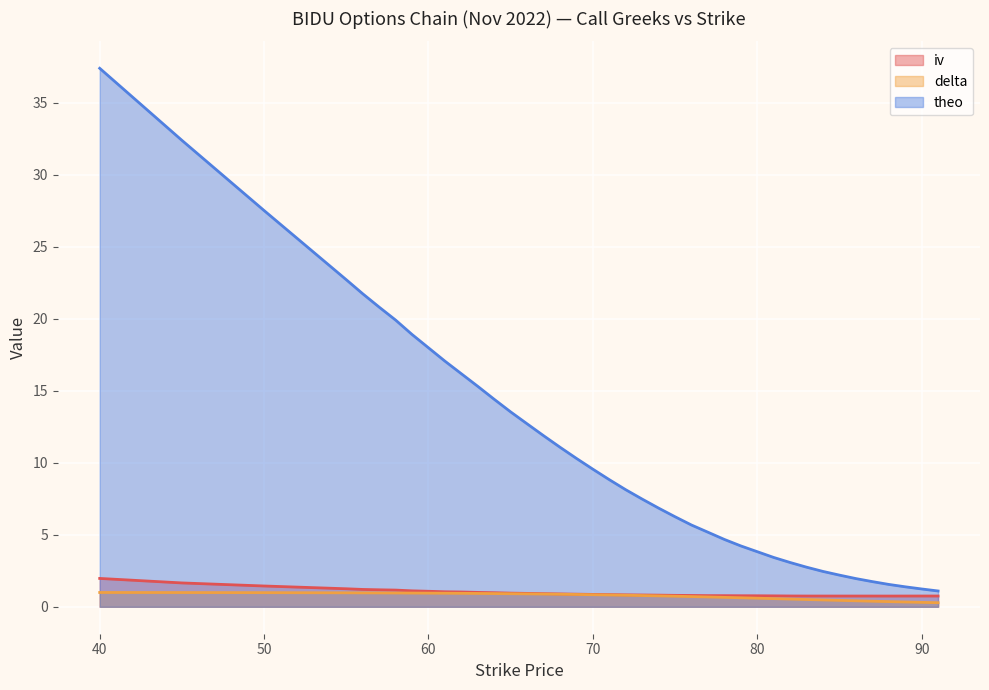

What is the difference between the theo values at 78 and 91?

3.6